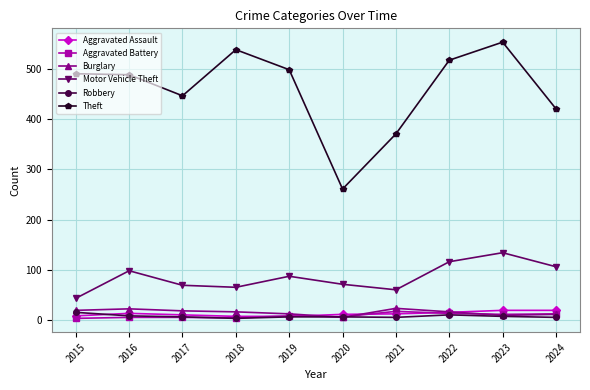

True or false: Theft and Aggravated Battery cross at least once.

False